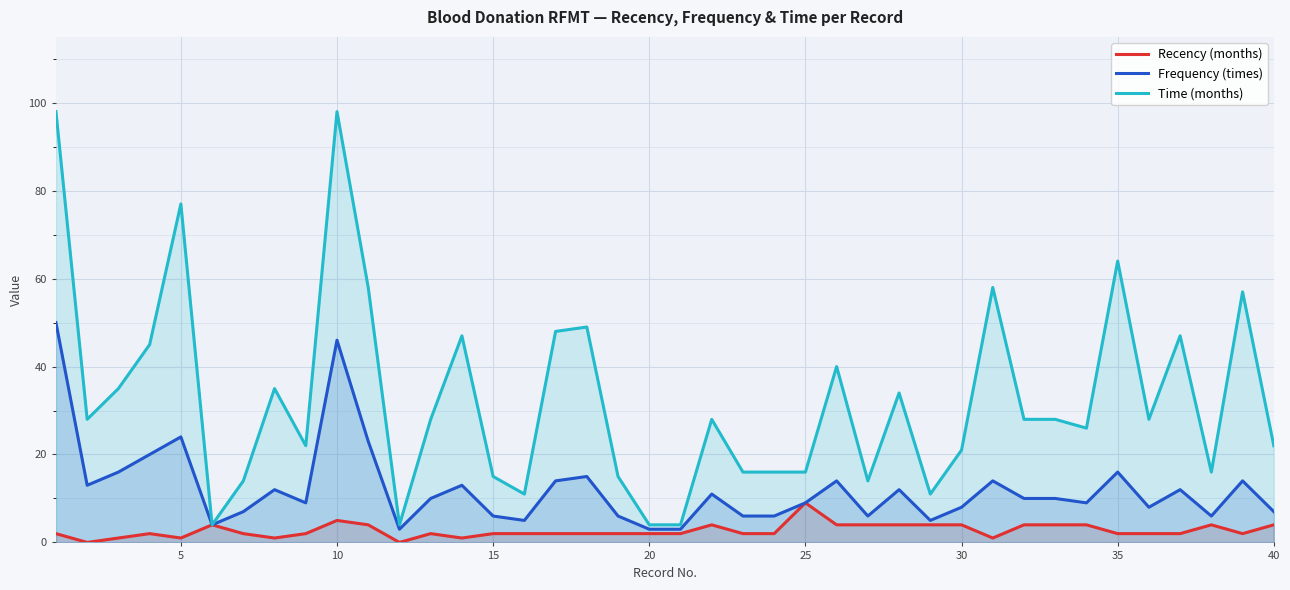

True or false: Time (months) has more than 0 points higher than both neighbors.

True